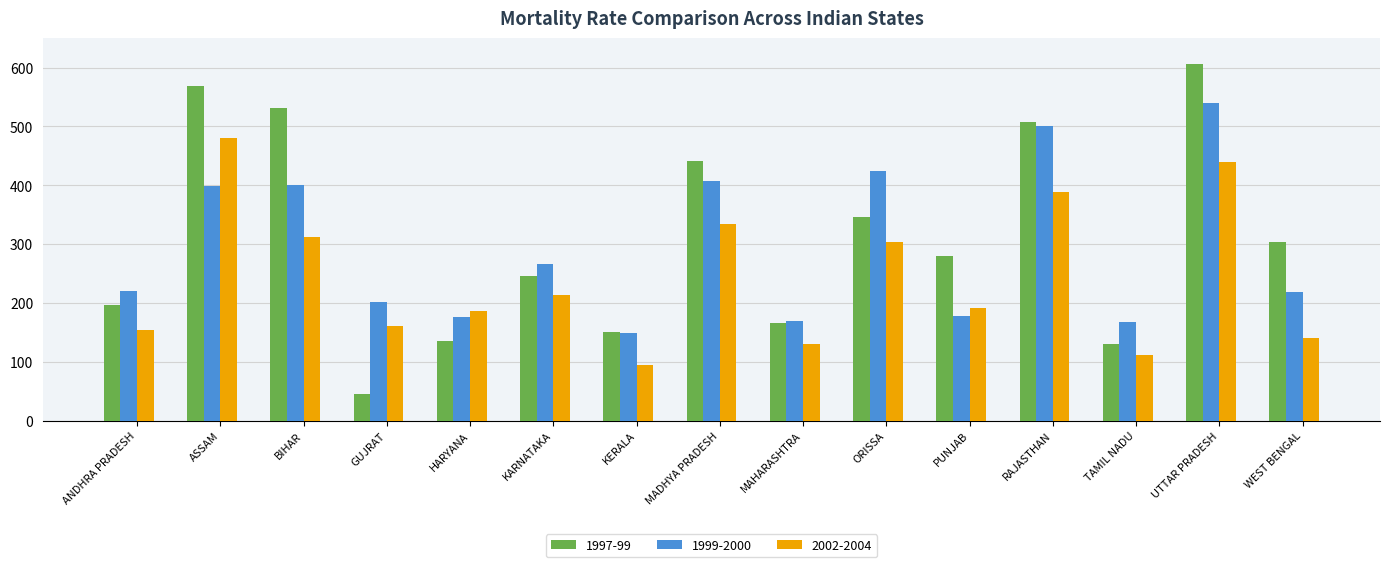

List the series in order of their peak value, lowest first.

2002-2004, 1999-2000, 1997-99